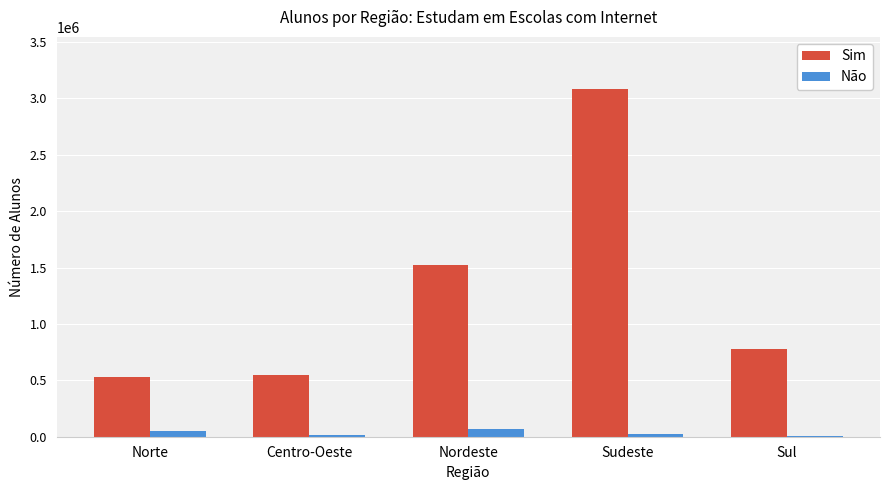

How many groups of bars are there?

5